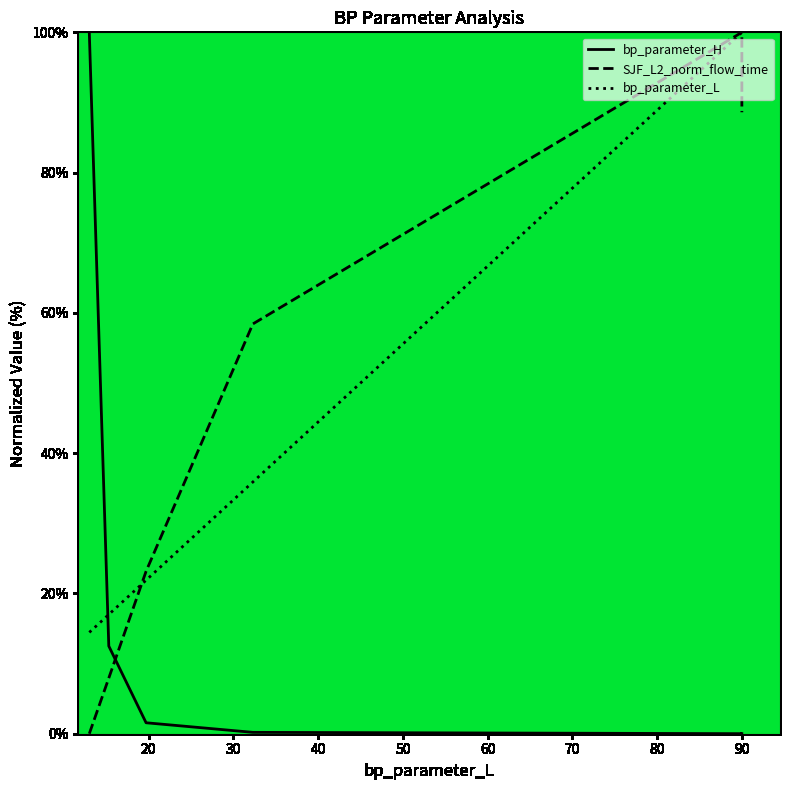

Between 20 and 50, which is larger?

20